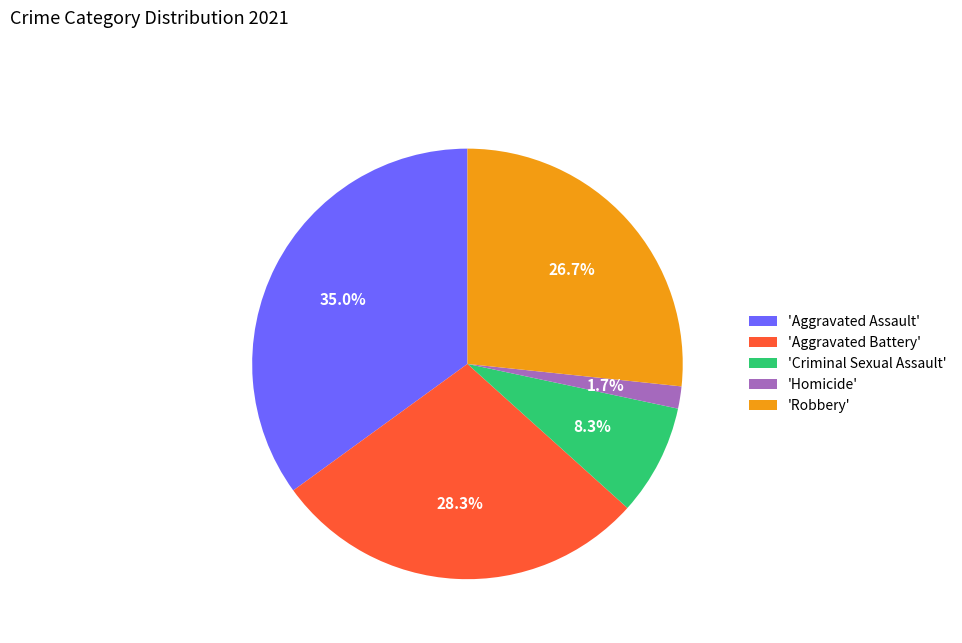

Which slice is the smallest?

'Homicide'